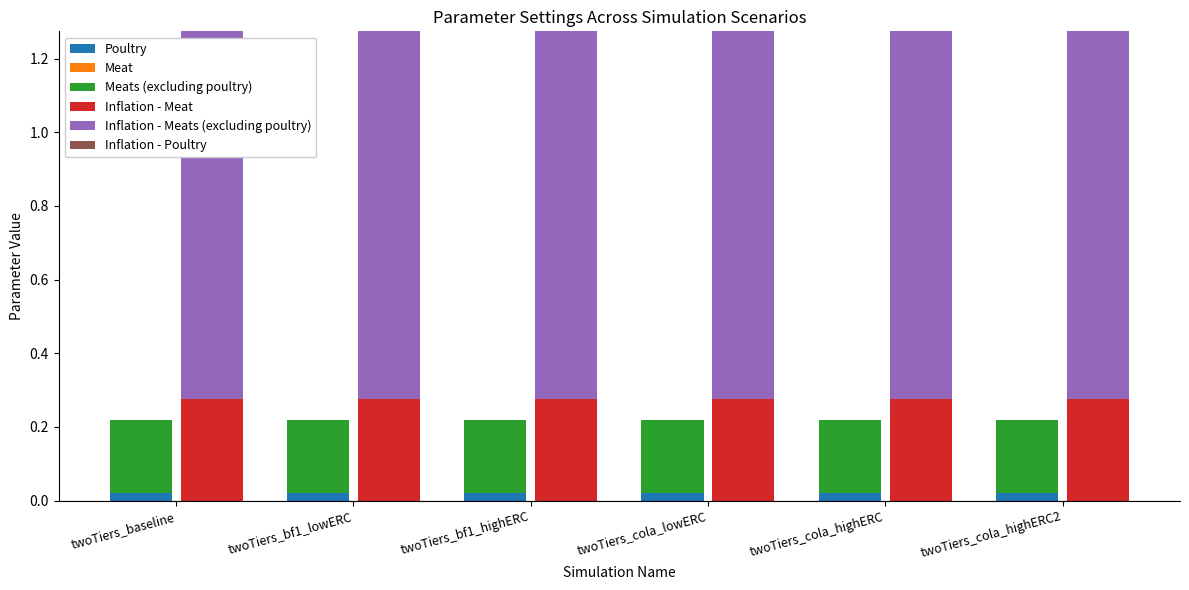

At which category is the sum across all series the highest?

twoTiers_baseline